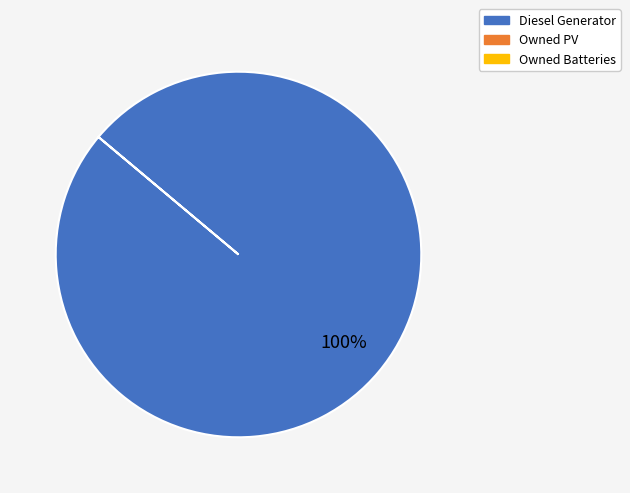

Does any single category account for the majority?

Yes